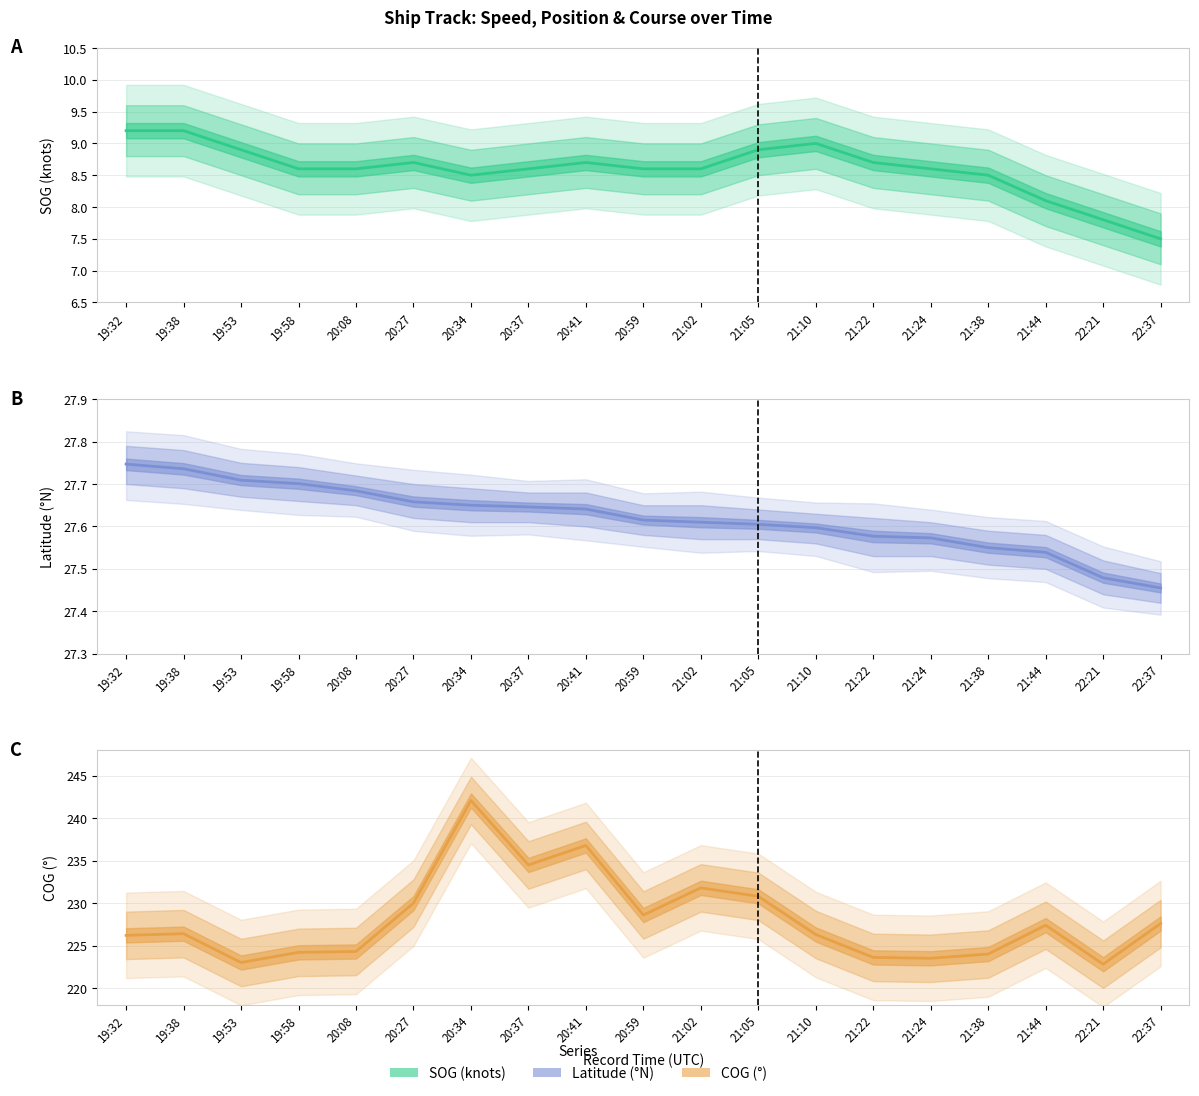

What is the greatest value displayed?

242.1